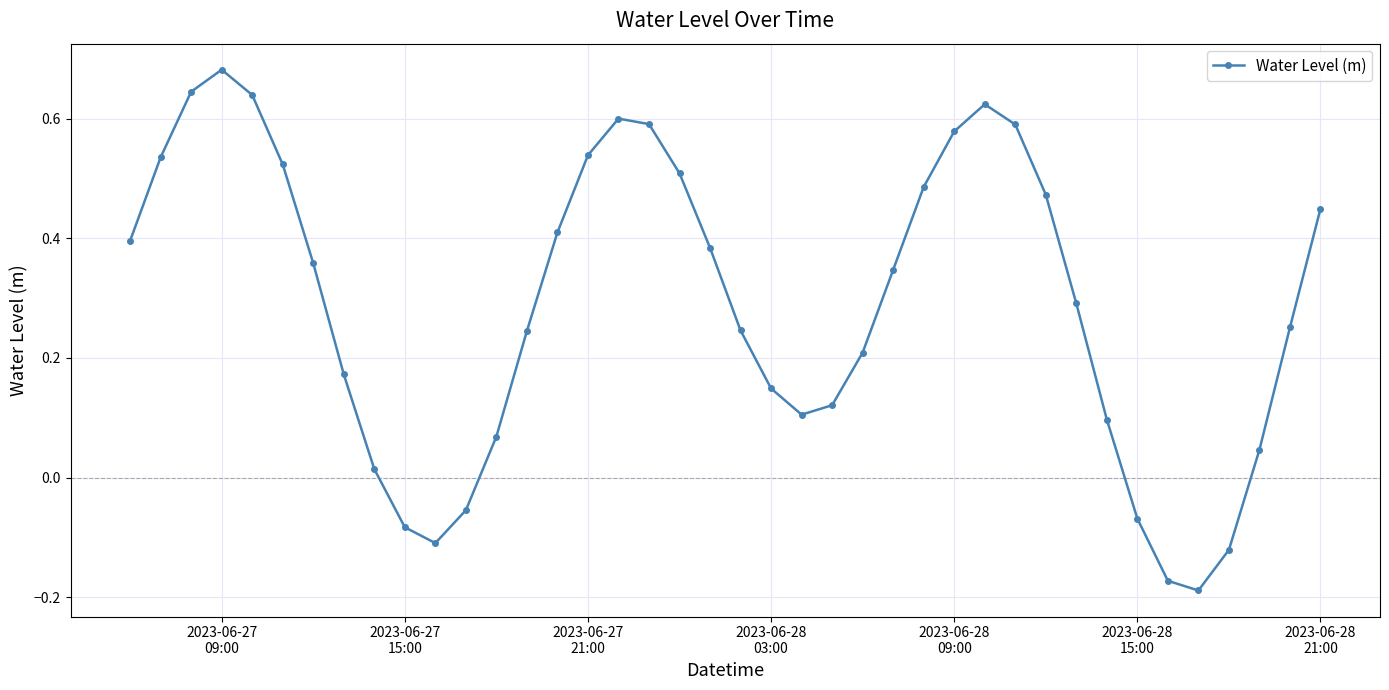

What is the difference between the second highest and second lowest values?

0.8